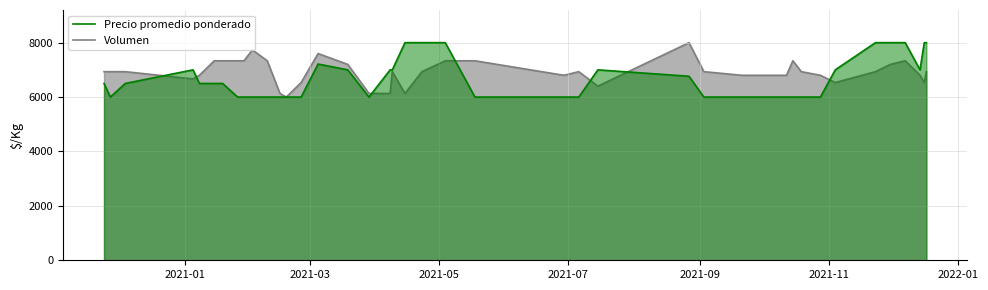

True or false: Precio promedio ponderado has more than 1 interior local peaks.

True